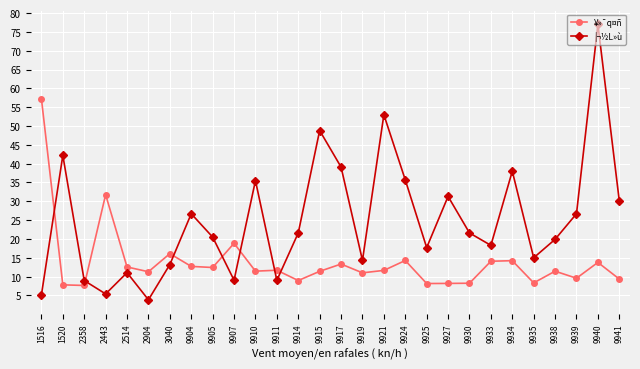

How many data points in ¦¬½L»ù are above 21?

14